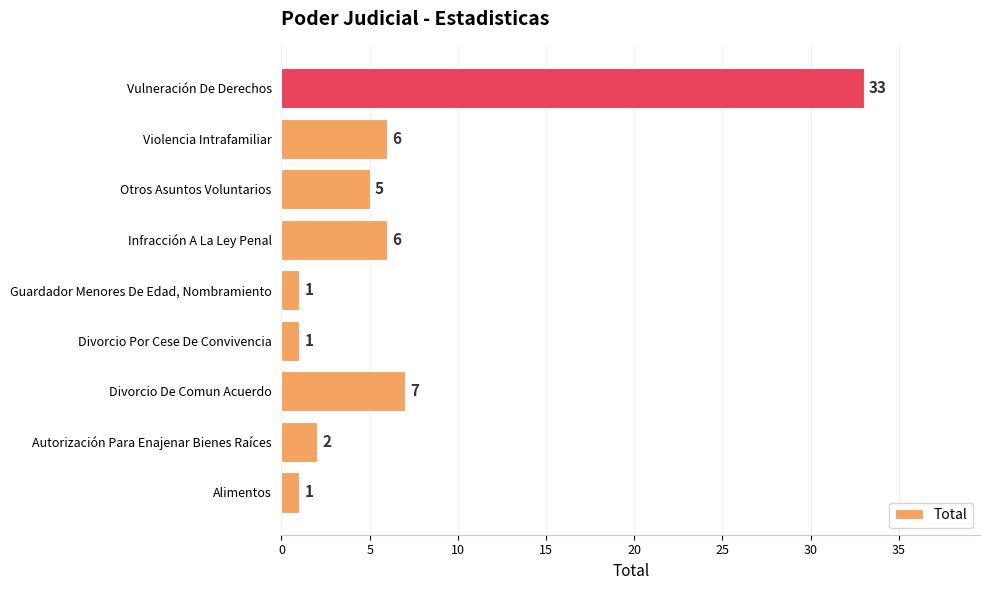

How many values are below 5?

4